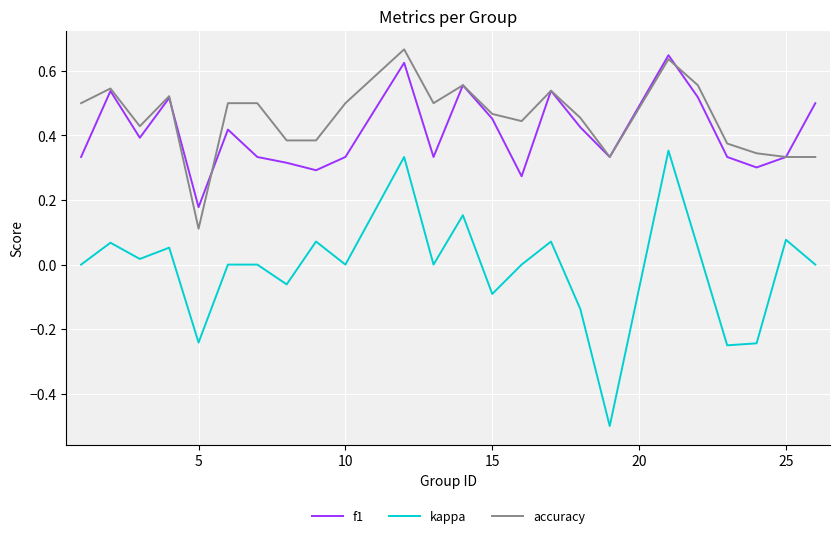

True or false: kappa and f1 intersect in this chart.

False